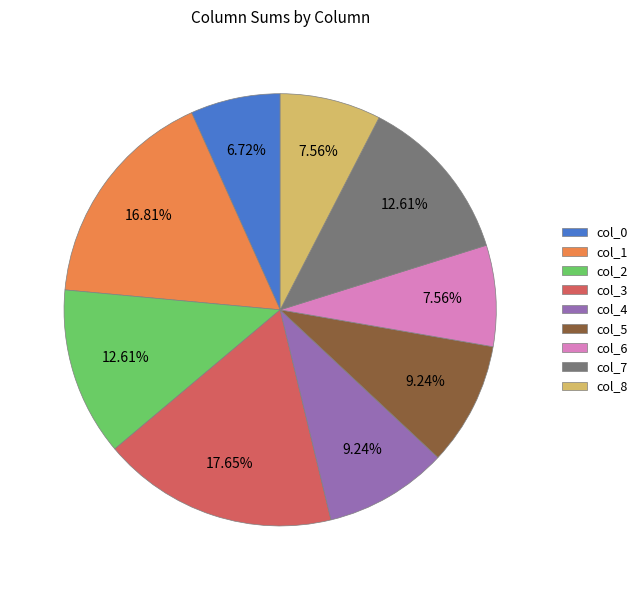

Count the number of slices in the pie.

9